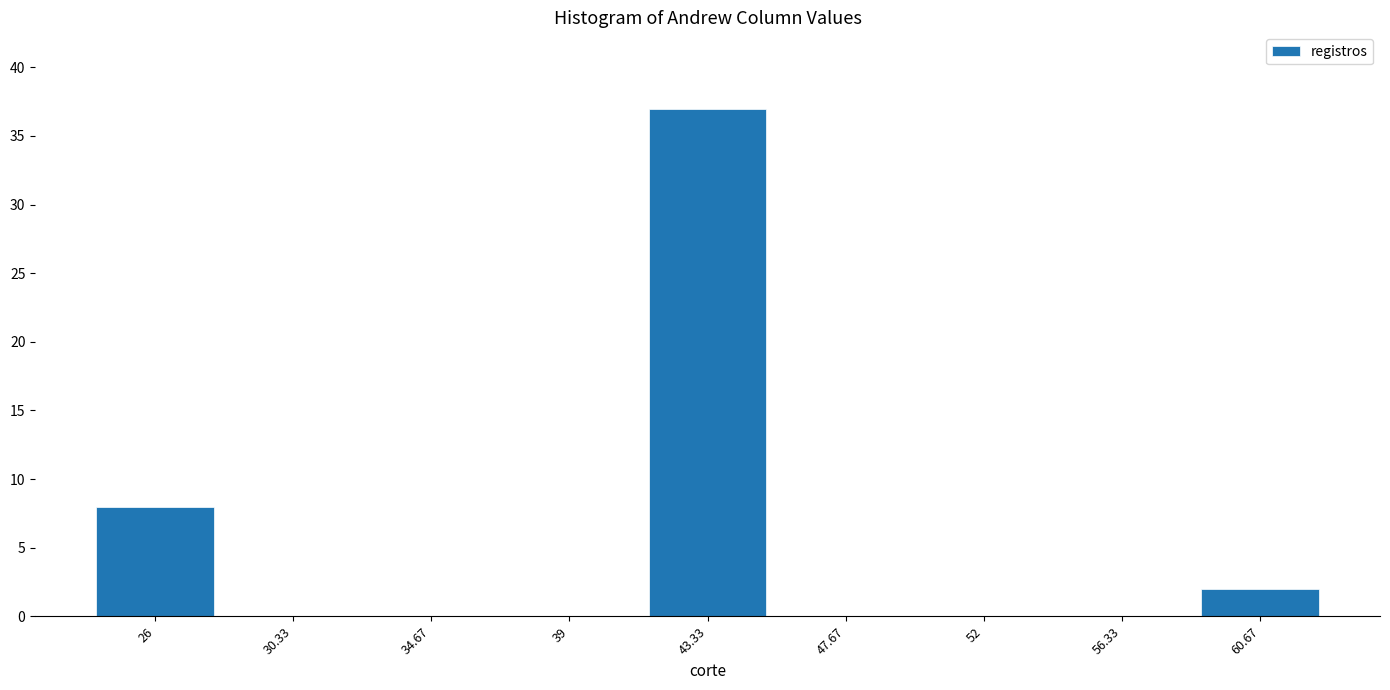

Reading right to left, what are all the values shown in this chart?

60.67=2	56.33=0	52=0	47.67=0	43.33=37	39=0	34.67=0	30.33=0	26=8